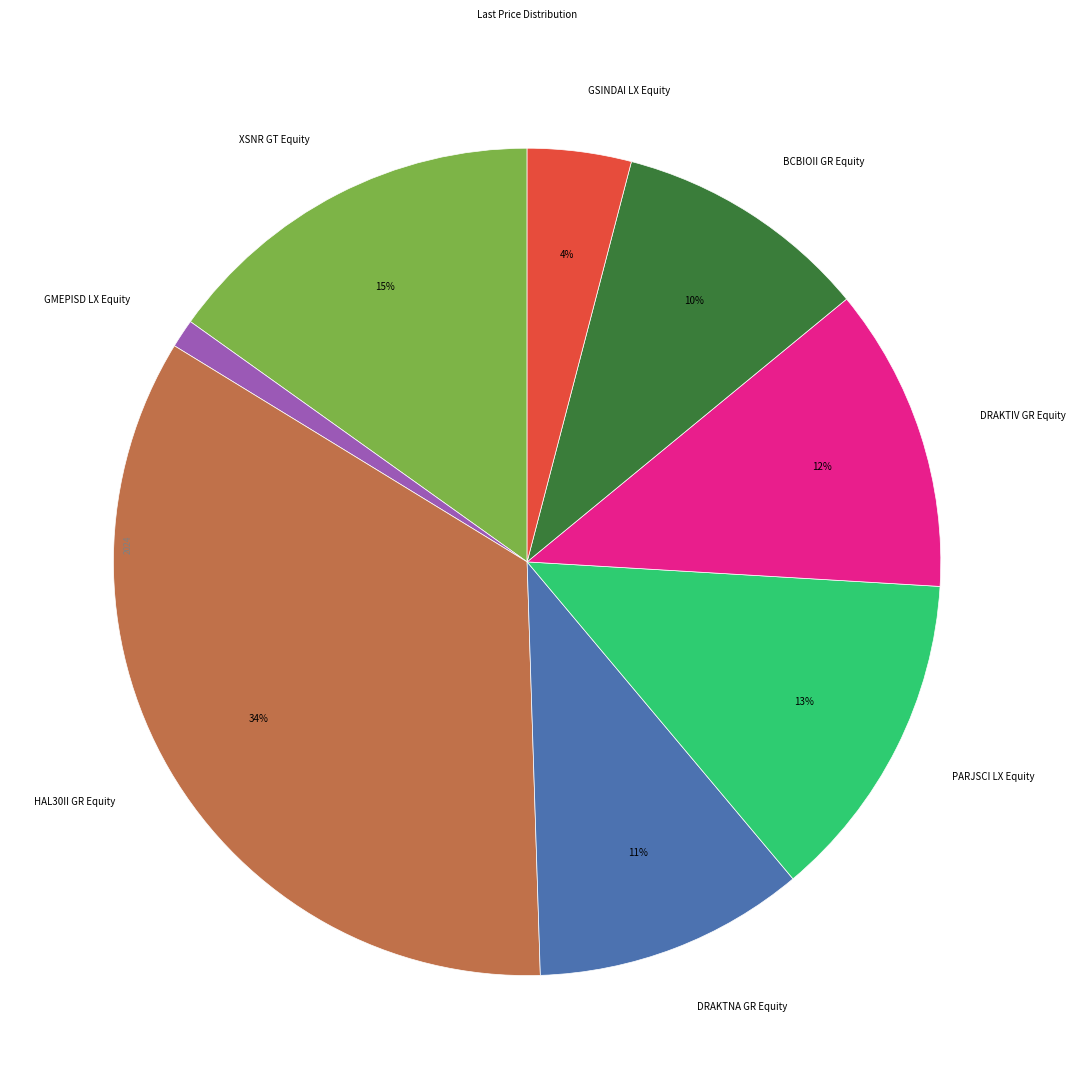

Is it true that BCBIOII GR Equity is 19% of the pie?

False